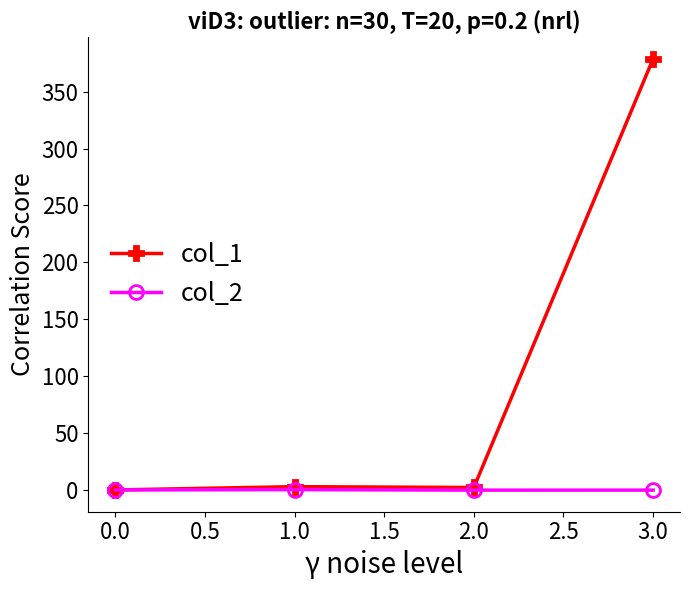

How many data points does each series have?

4